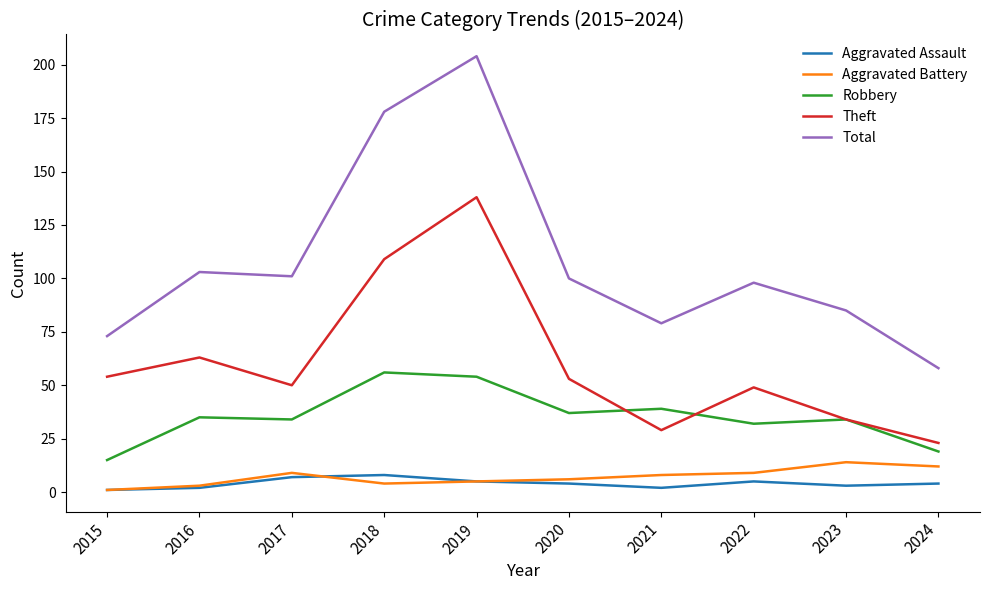

True or false: Aggravated Battery has more than 1 interior local peaks.

True